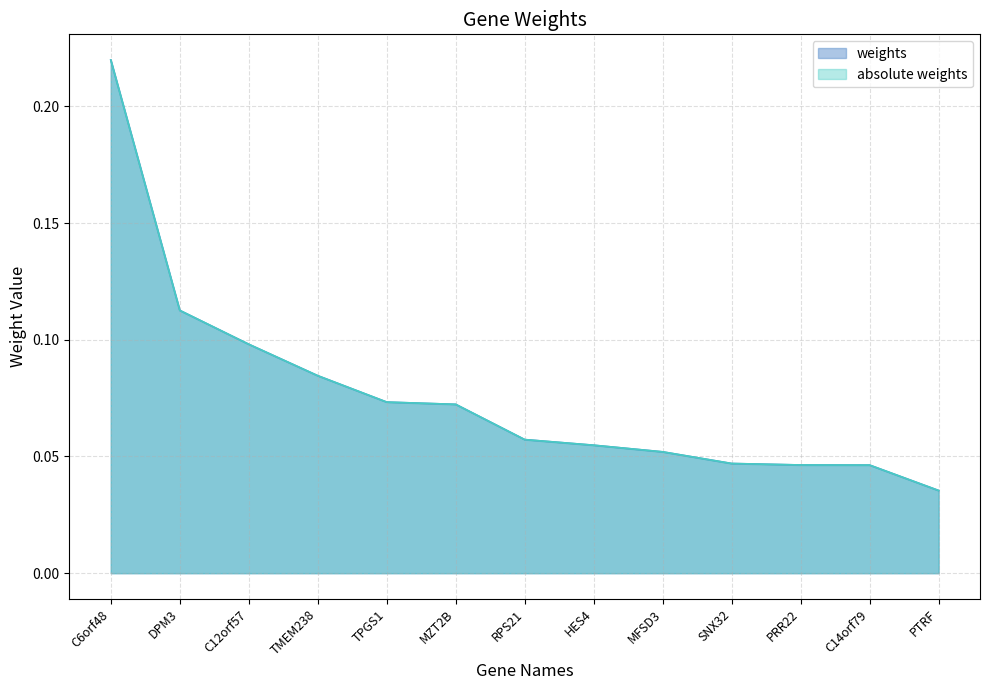

Is the value of absolute weights at DPM3 greater than the value of weights at RPS21?

Yes